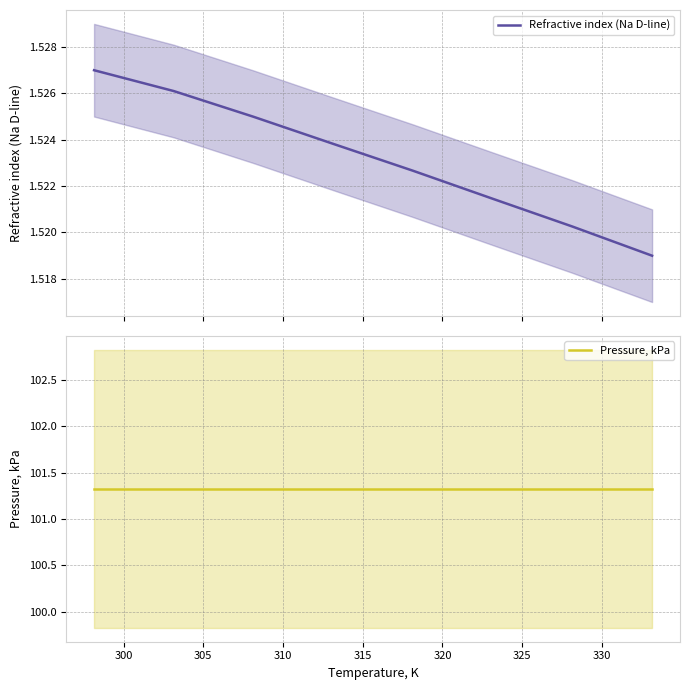

What is the value of the Pressure, kPa point at the 5th from the left?

101.3